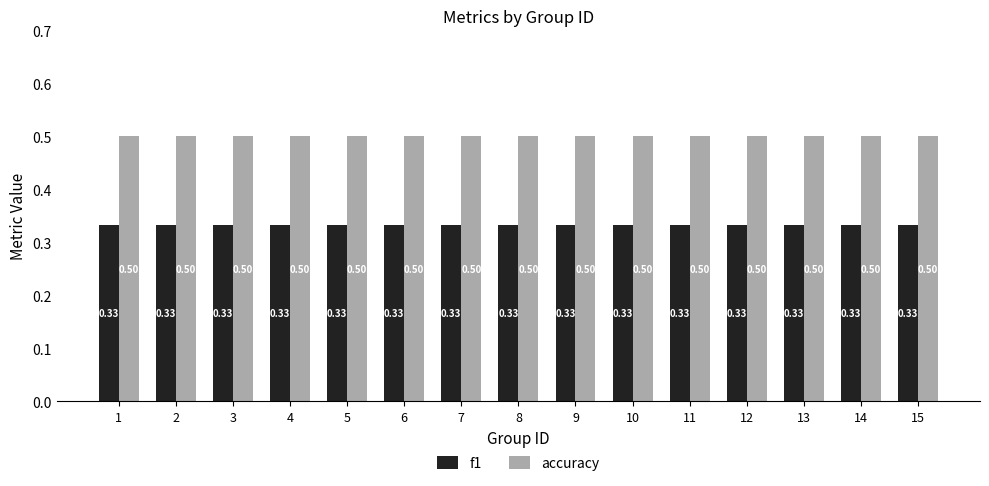

Rank the series by their average value, from lowest to highest.

f1, accuracy